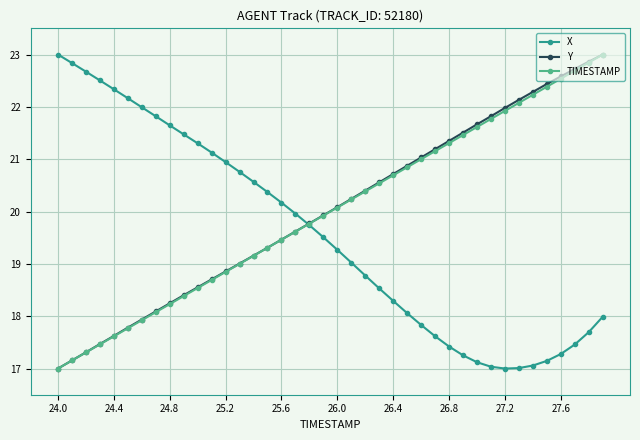

What is the value of the X point at the 31st from the left?

17.1